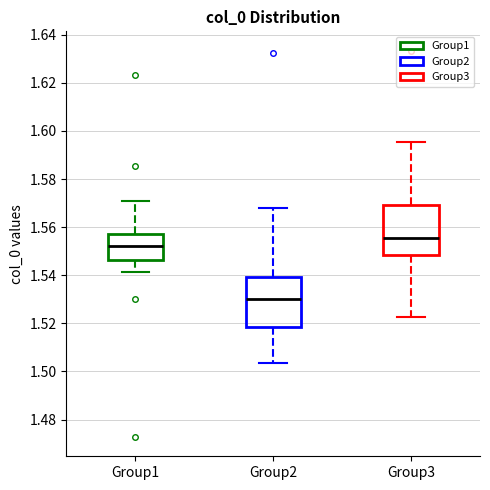

Reading left to right, transcribe this box plot: for each box, give where its median line is, the range the box spans, and where its two whiskers end, as read against the y-axis. The values are not printed on the chart, so give them approximately, as read against the axis.

Group1: median 1.552, box 1.546 to 1.558, whiskers 1.542 to 1.572
Group2: median 1.530, box 1.518 to 1.540, whiskers 1.504 to 1.568
Group3: median 1.556, box 1.548 to 1.570, whiskers 1.522 to 1.596